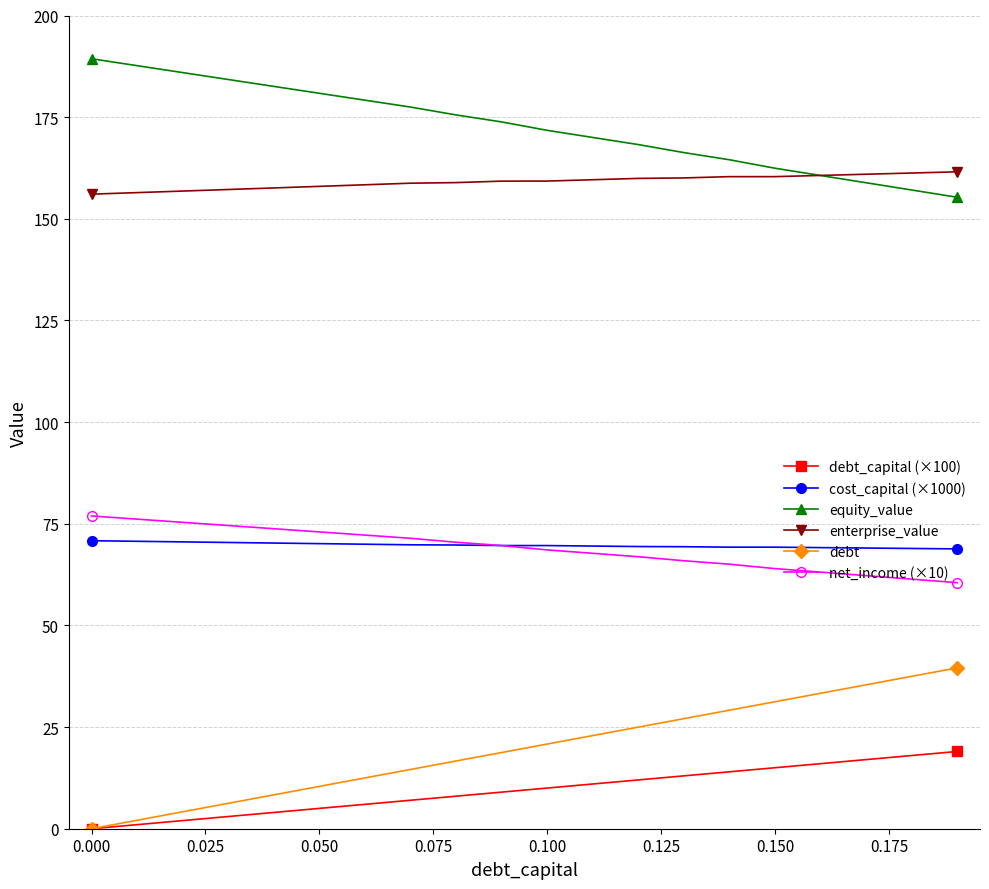

Which series has the largest total across all categories?

equity_value